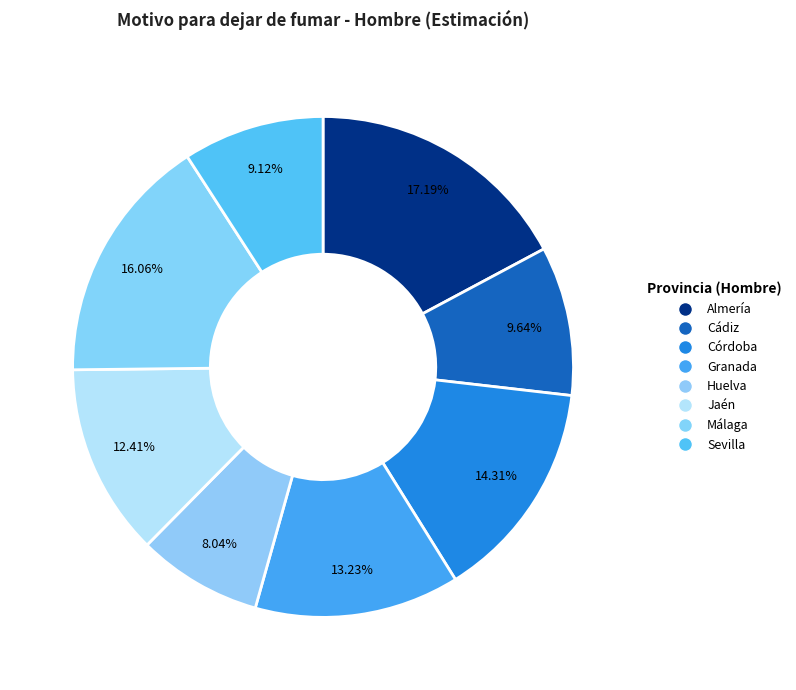

Count the number of slices in the pie.

8